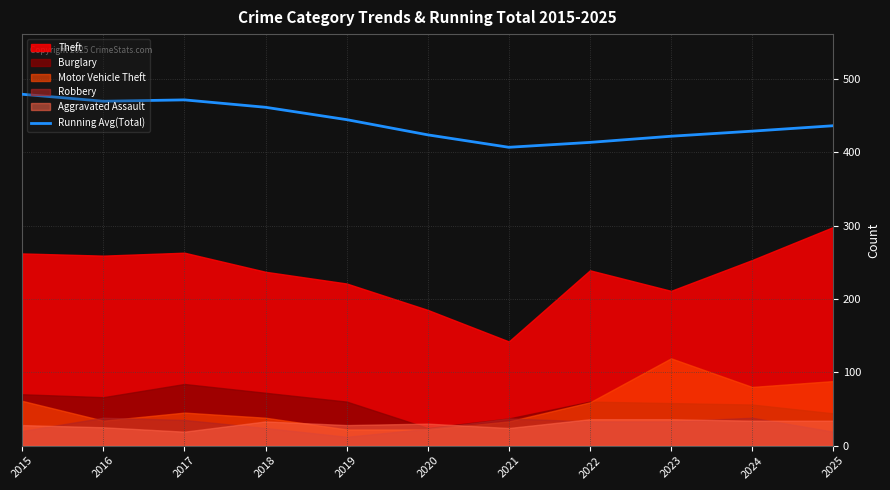

Reading right to left, transcribe all the data shown in this chart.

2025=436.1	2024=428.7	2023=421.8	2022=413.4	2021=406.7	2020=423.7	2019=444.4	2018=461.2	2017=471.3	2016=469.5	2015=479.0